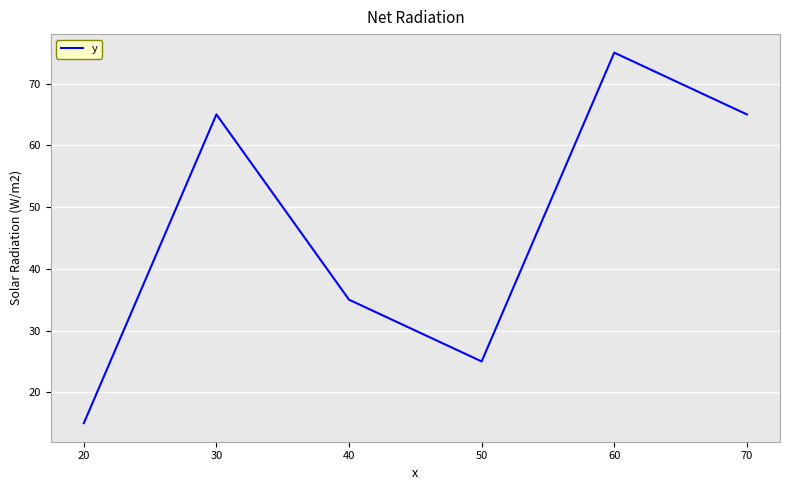

Which has a higher value, 40 or 20?

40